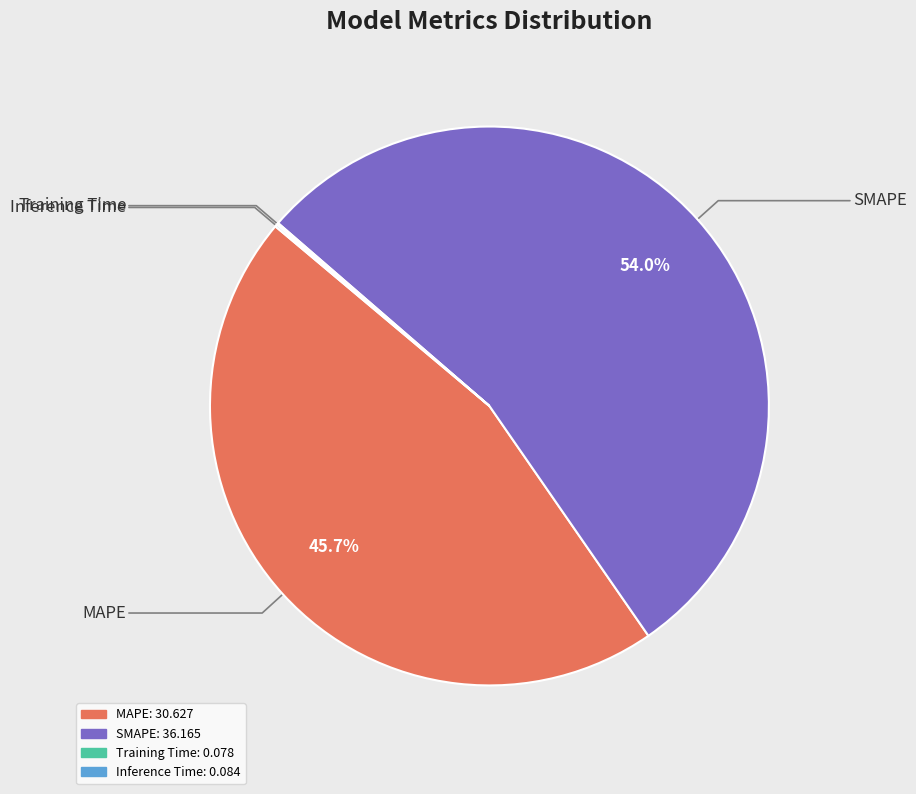

Does SMAPE represent more than half of the total?

Yes